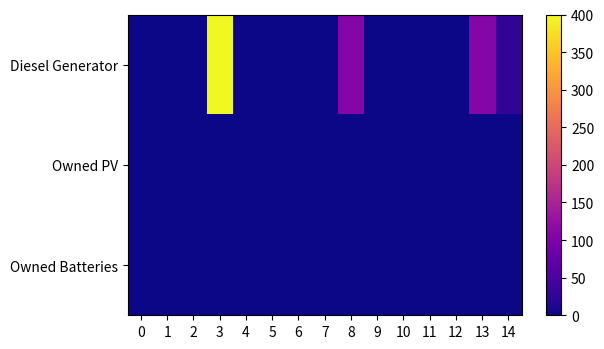

At which category is the sum across all series the highest?

3